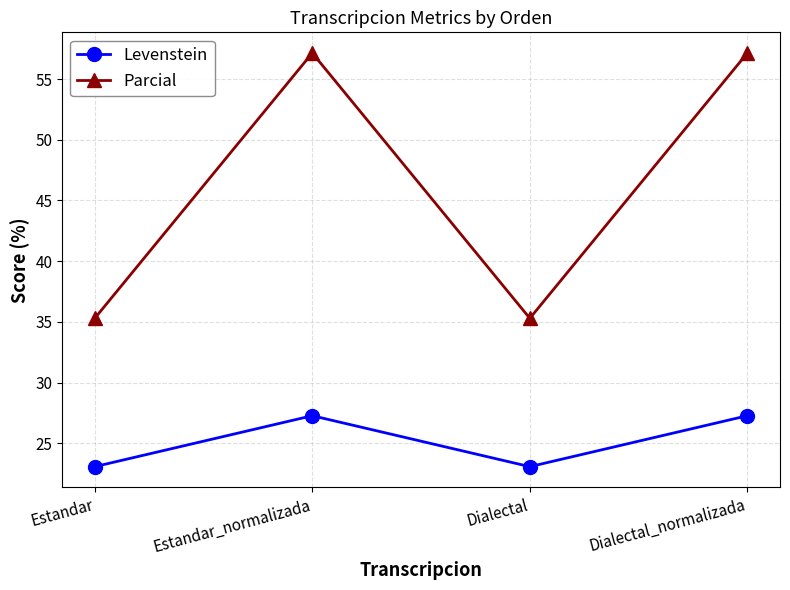

Between Estandar_normalizada and Dialectal, which series saw the biggest shift?

Parcial